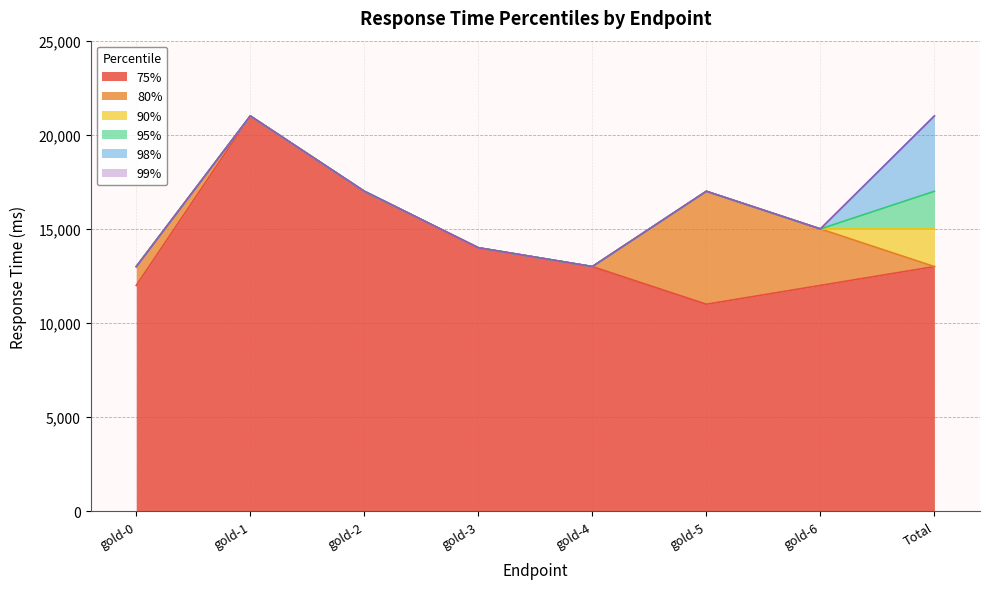

True or false: 80% has a value of 22874 at gold-0.

False